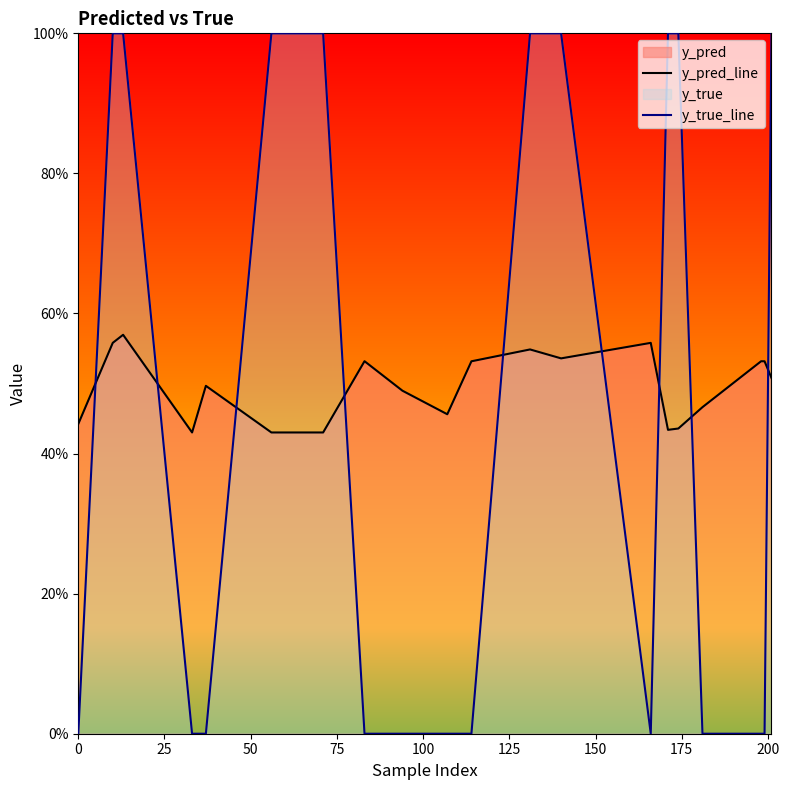

What is the sum of all y_pred_line values?

9.9